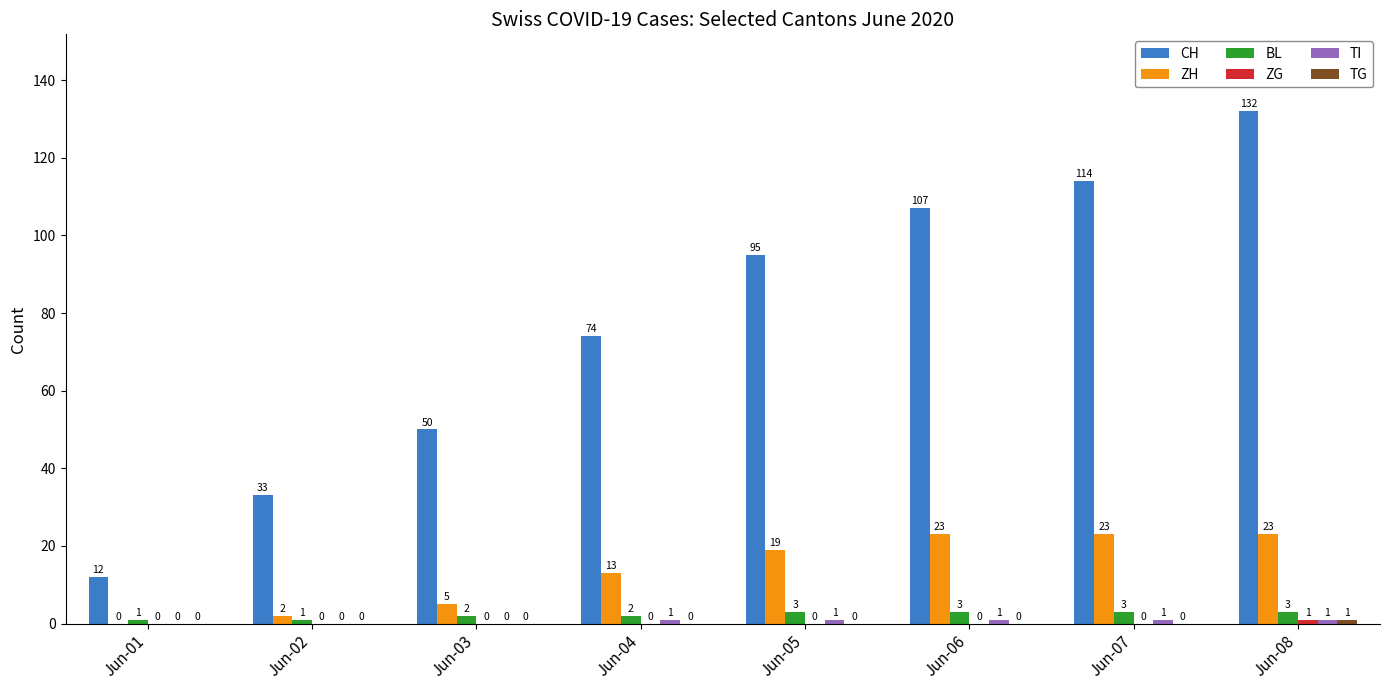

What is the total value across all series at Jun-04?

90